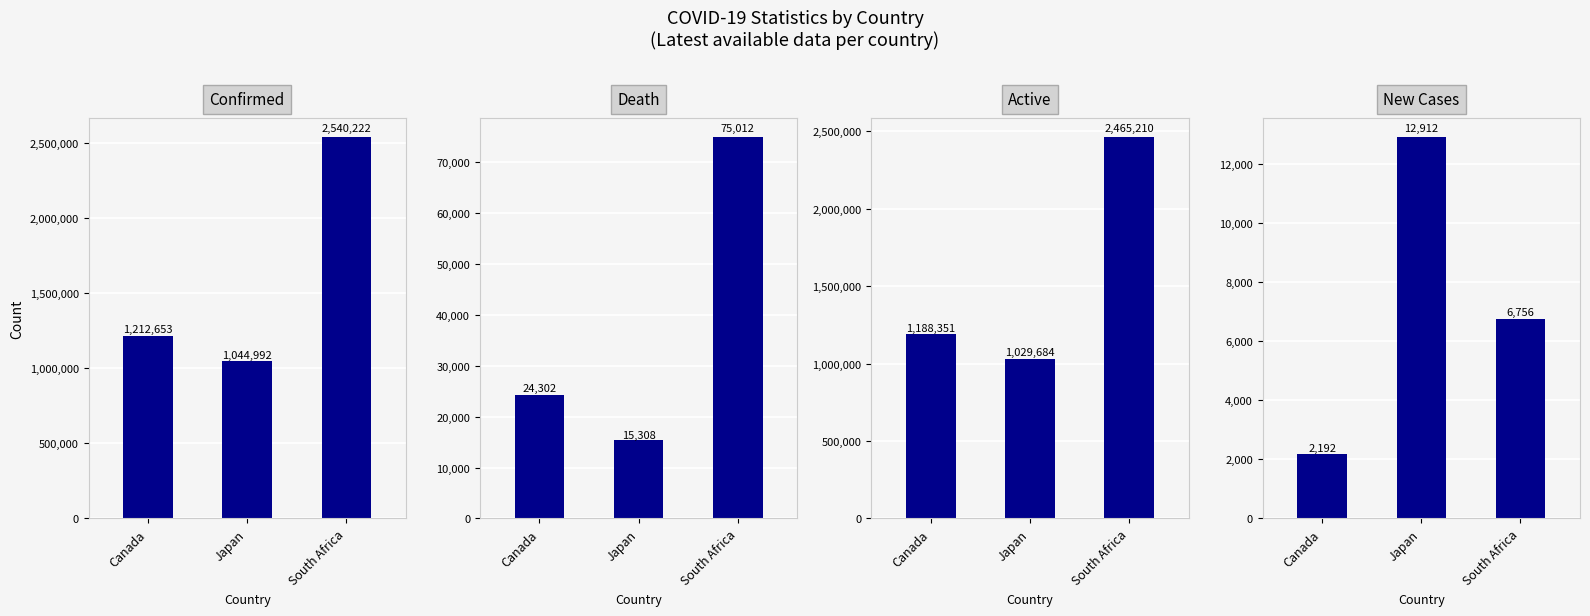

What value does the Confirmed series have at South Africa, to the nearest 10?

2540220